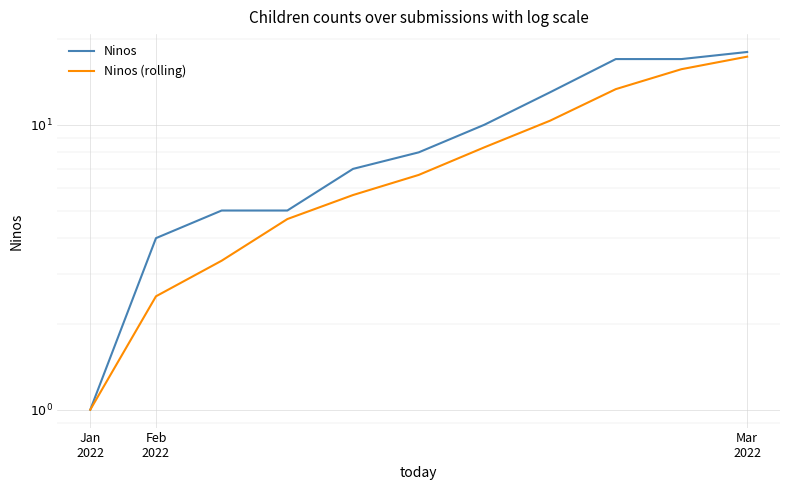

What is the spread (max minus min) of values at 5?

1.3